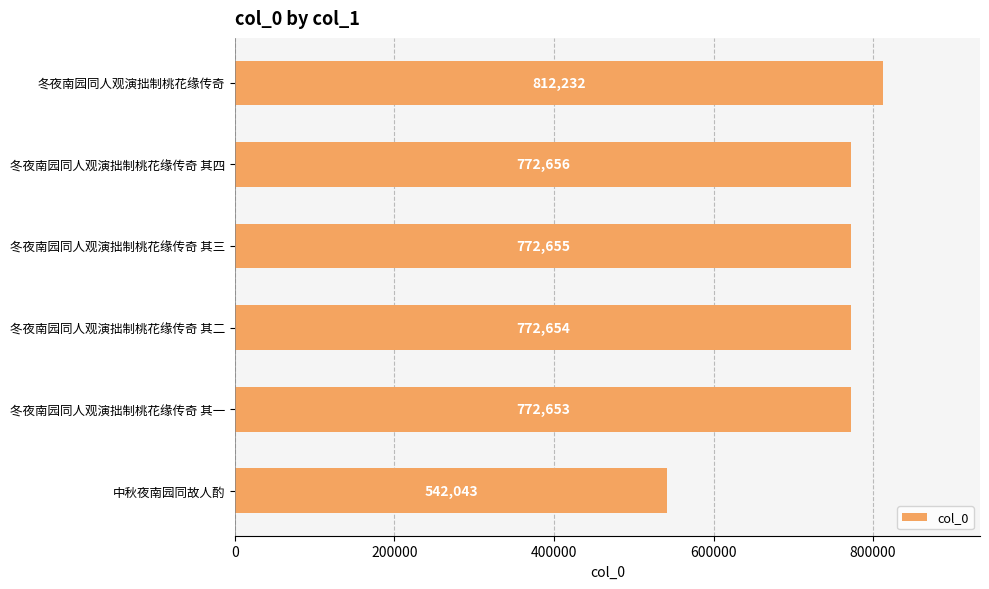

How many data points are less than 772655?

3